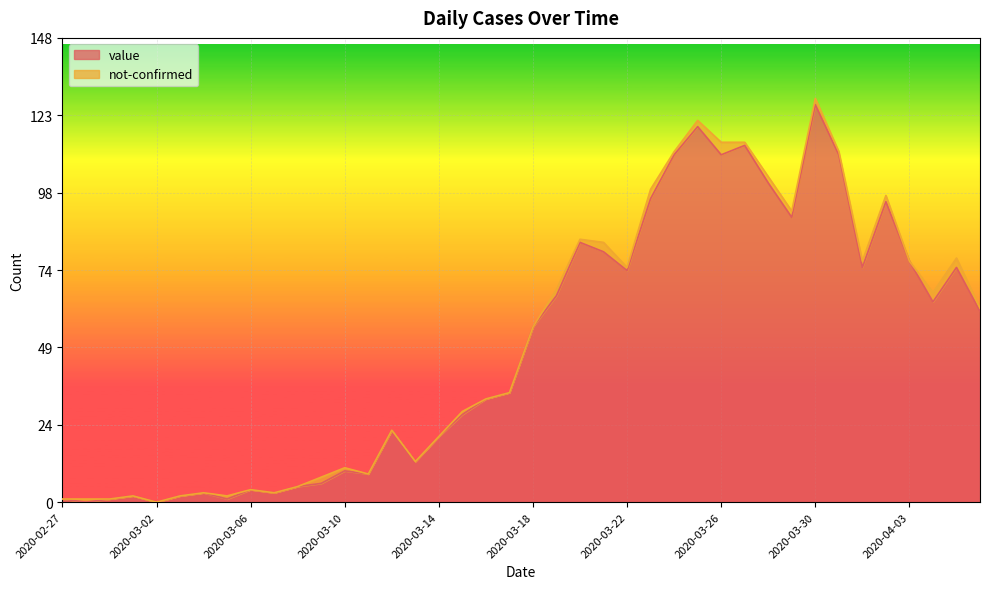

What is the average value?

50